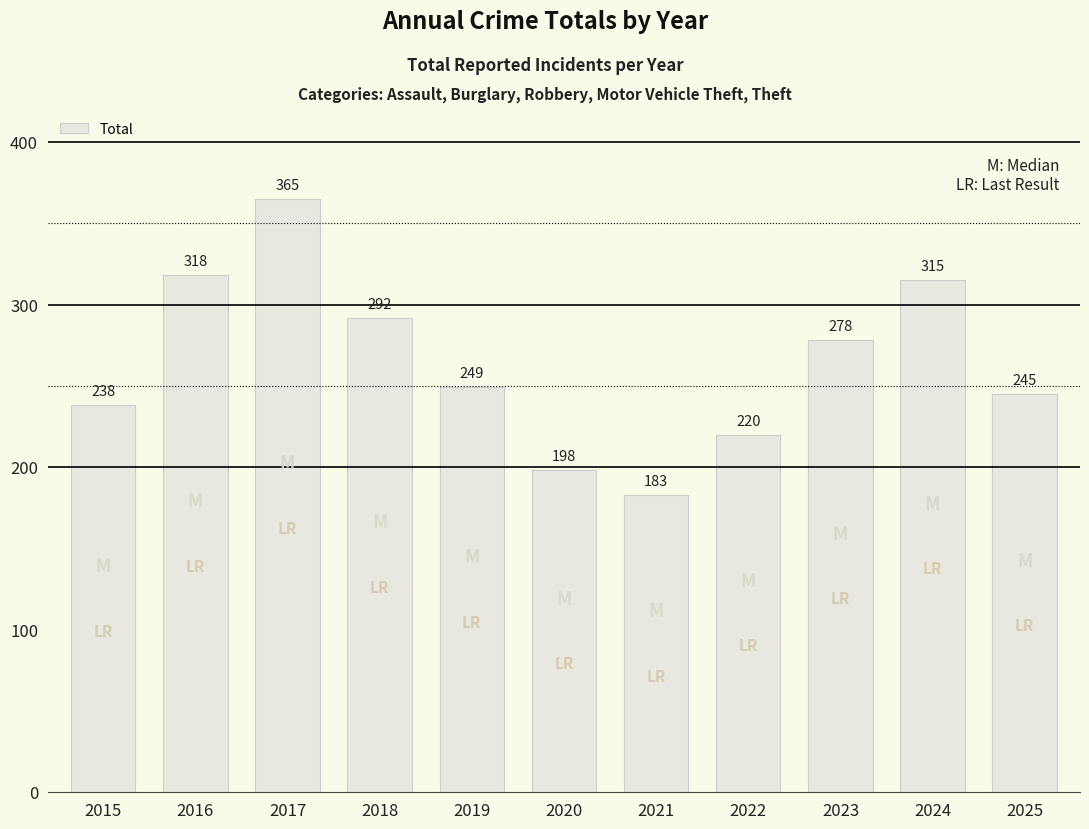

The value at 2023 is 278. True or false?

True